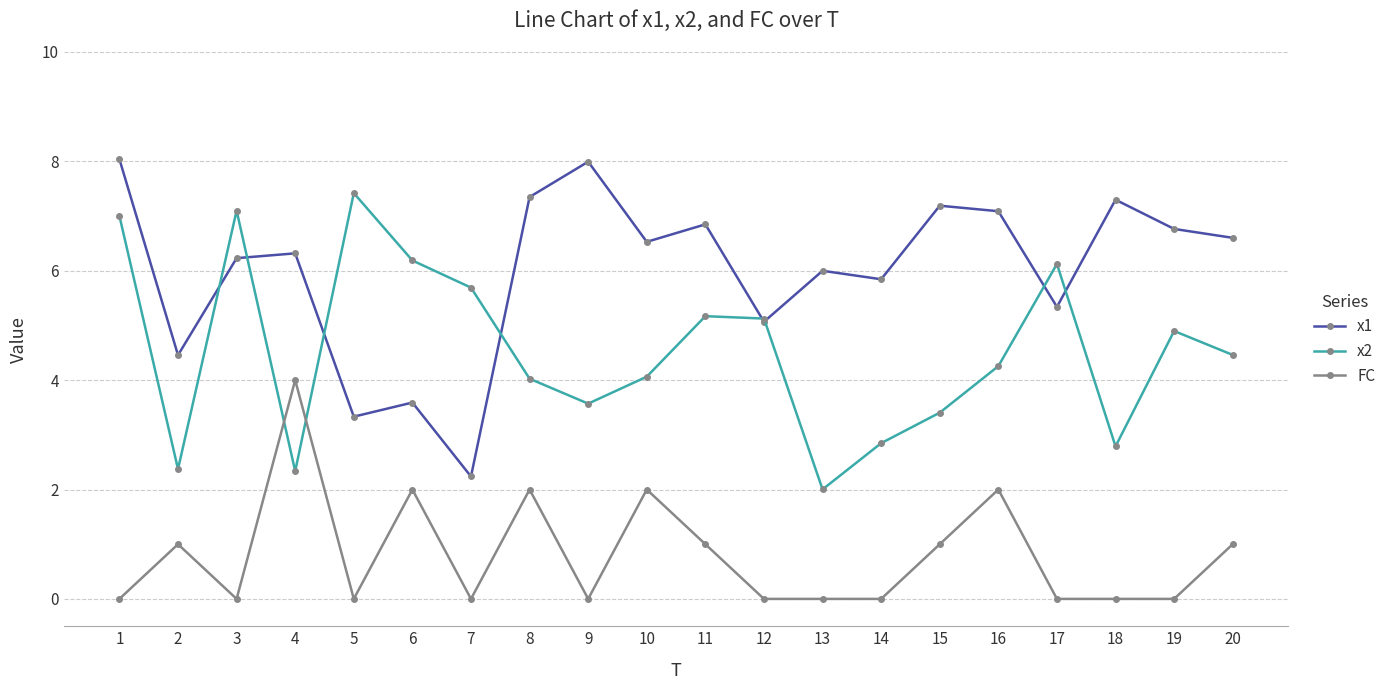

True or false: x1 and FC intersect in this chart.

False